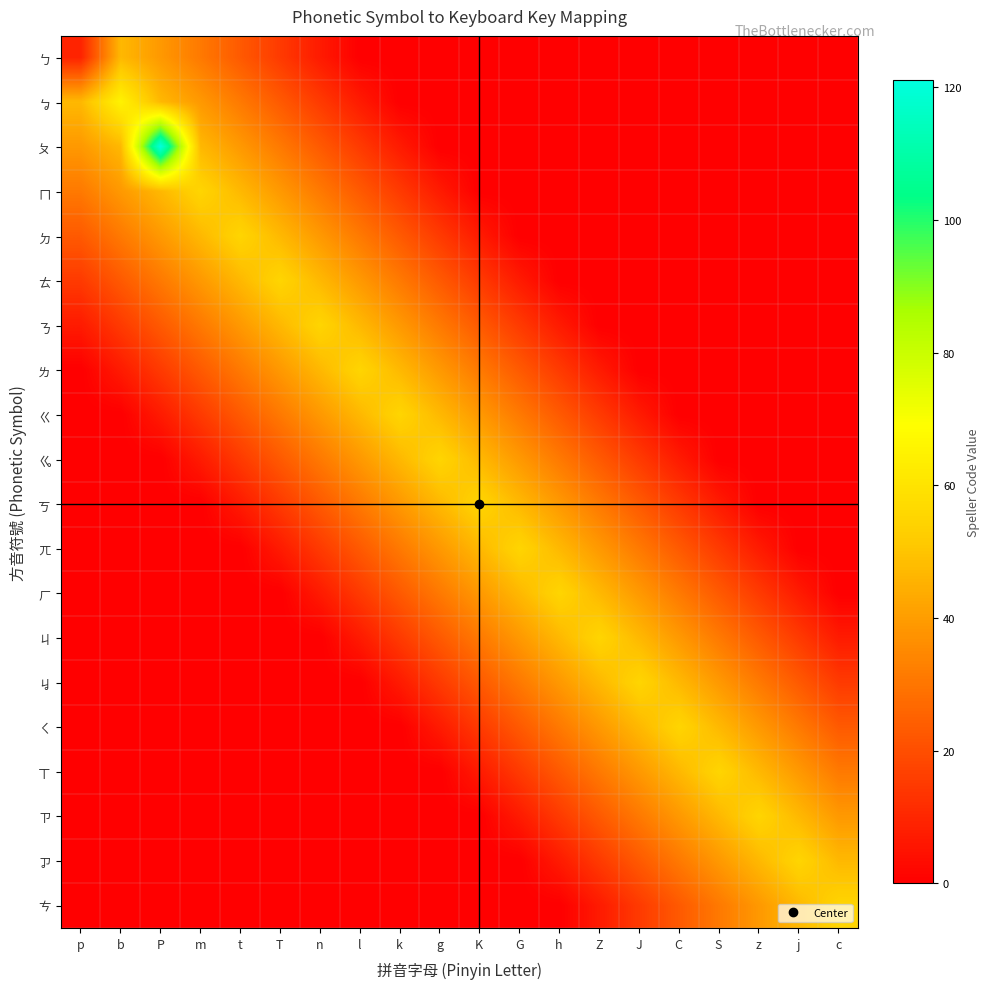

Which series has the largest range (max minus min)?

ㄆ